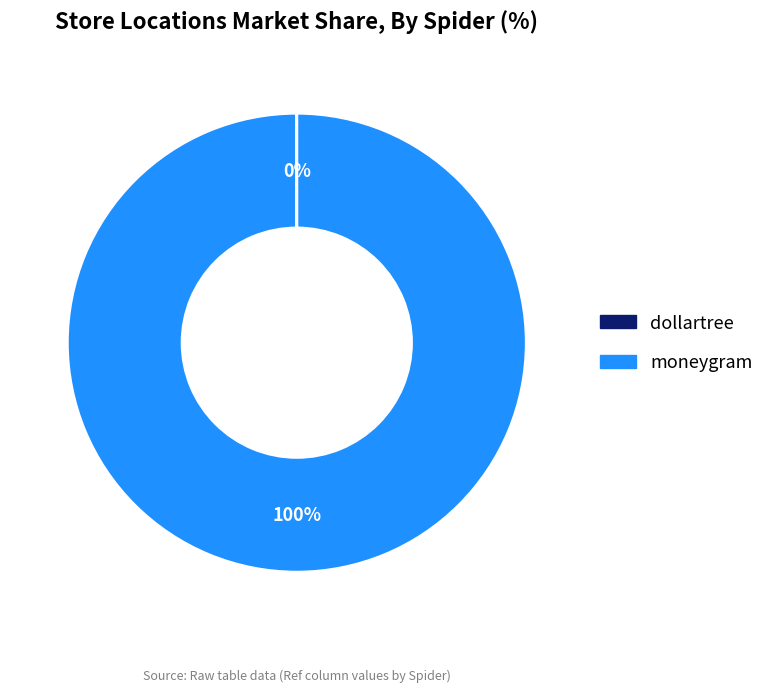

Is it true that moneygram is 85% of the pie?

False